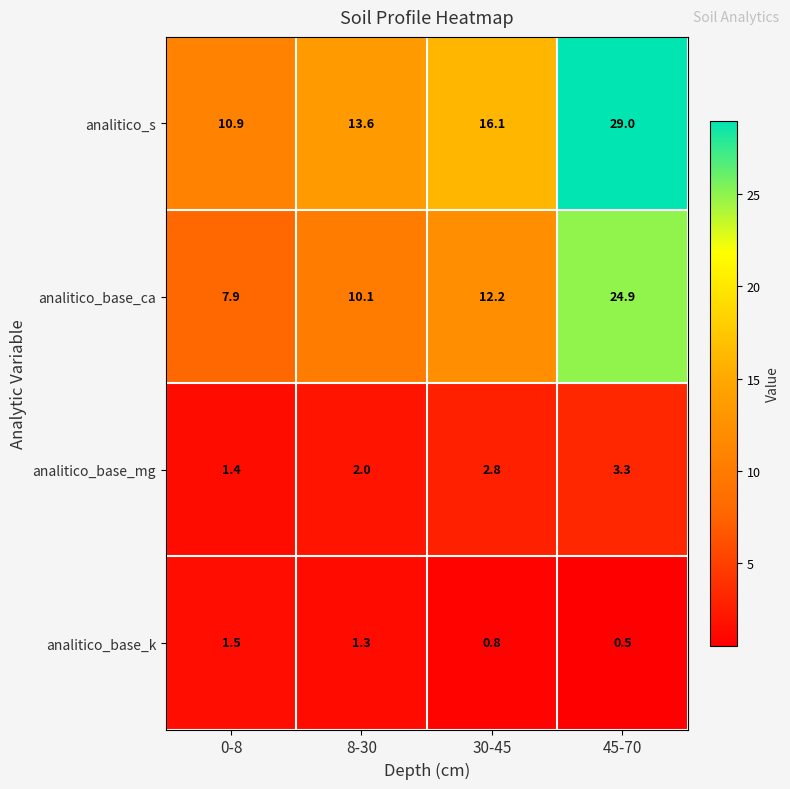

Reading left to right, list all the values displayed in this chart.

analitico_s: 0-8=10.9	8-30=13.6	30-45=16.1	45-70=29.0
analitico_base_ca: 0-8=7.9	8-30=10.1	30-45=12.2	45-70=24.9
analitico_base_mg: 0-8=1.4	8-30=2.0	30-45=2.8	45-70=3.3
analitico_base_k: 0-8=1.5	8-30=1.3	30-45=0.8	45-70=0.5